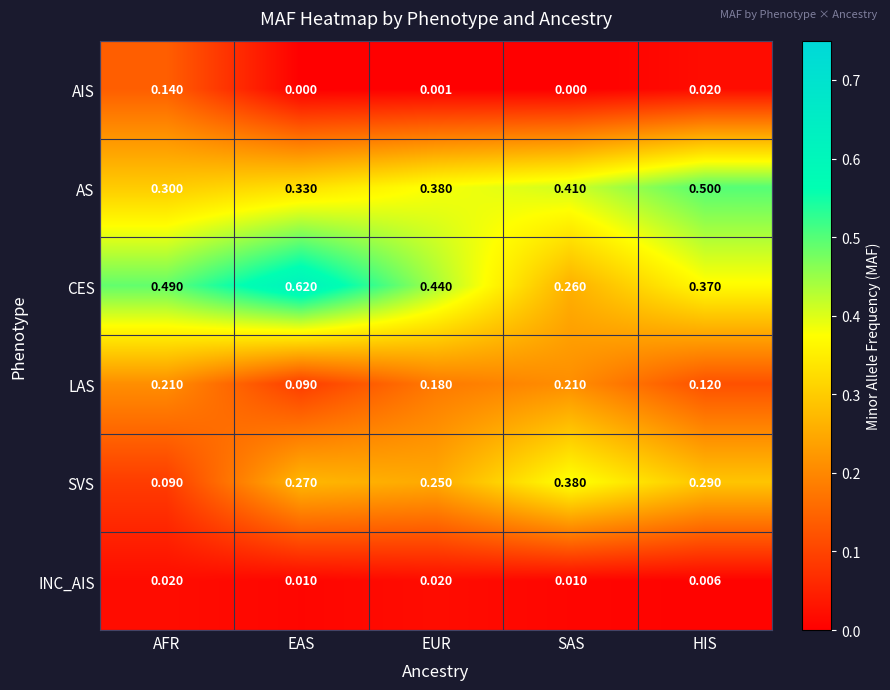

How many categories are shown in the chart?

5